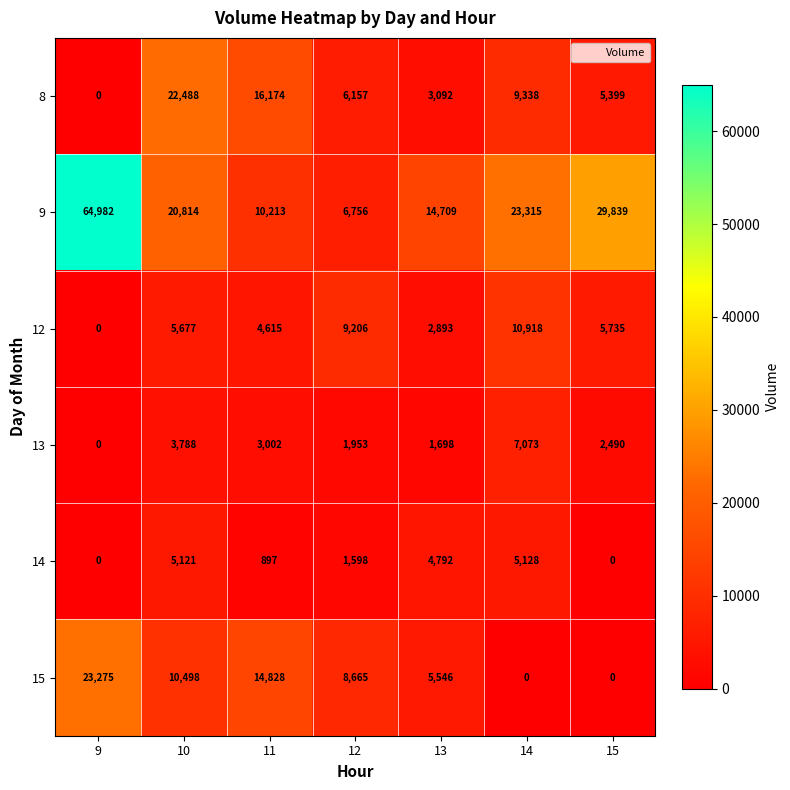

At which category does the chart reach its peak across all series?

9